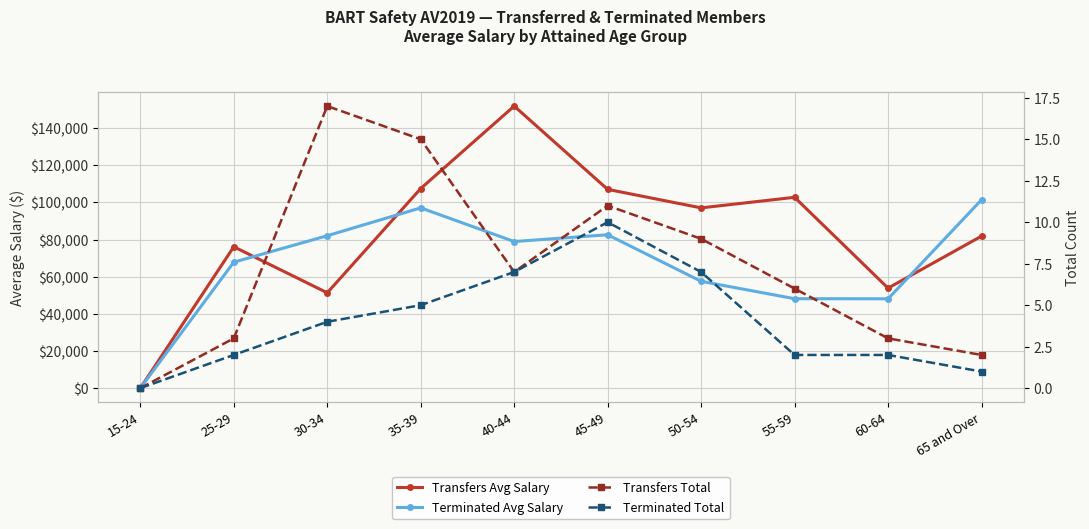

Where does the Terminated Total series first go above 4?

35-39